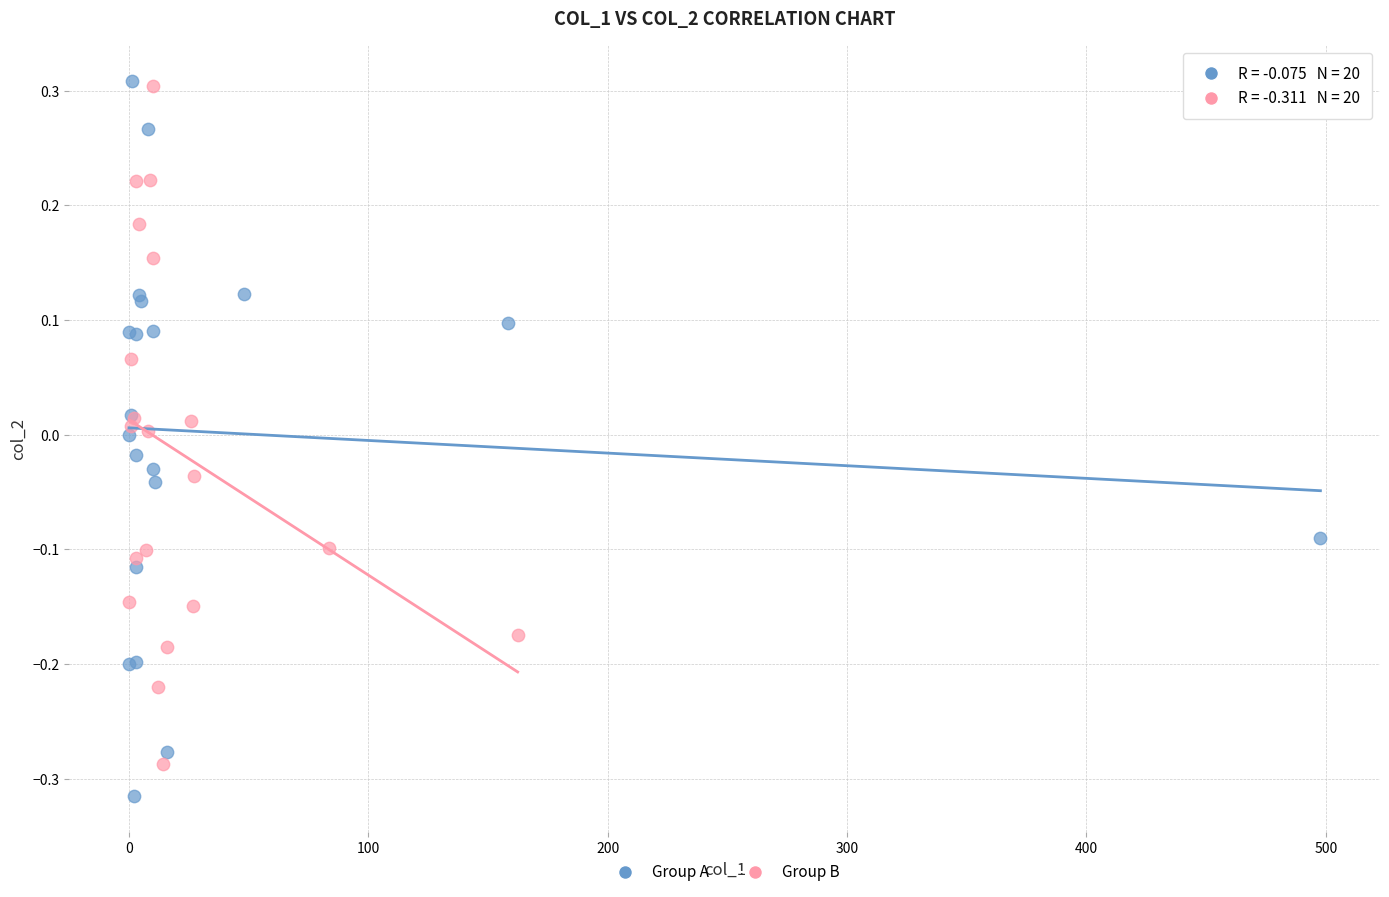

Which series reaches the minimum Y coordinate?

Group A